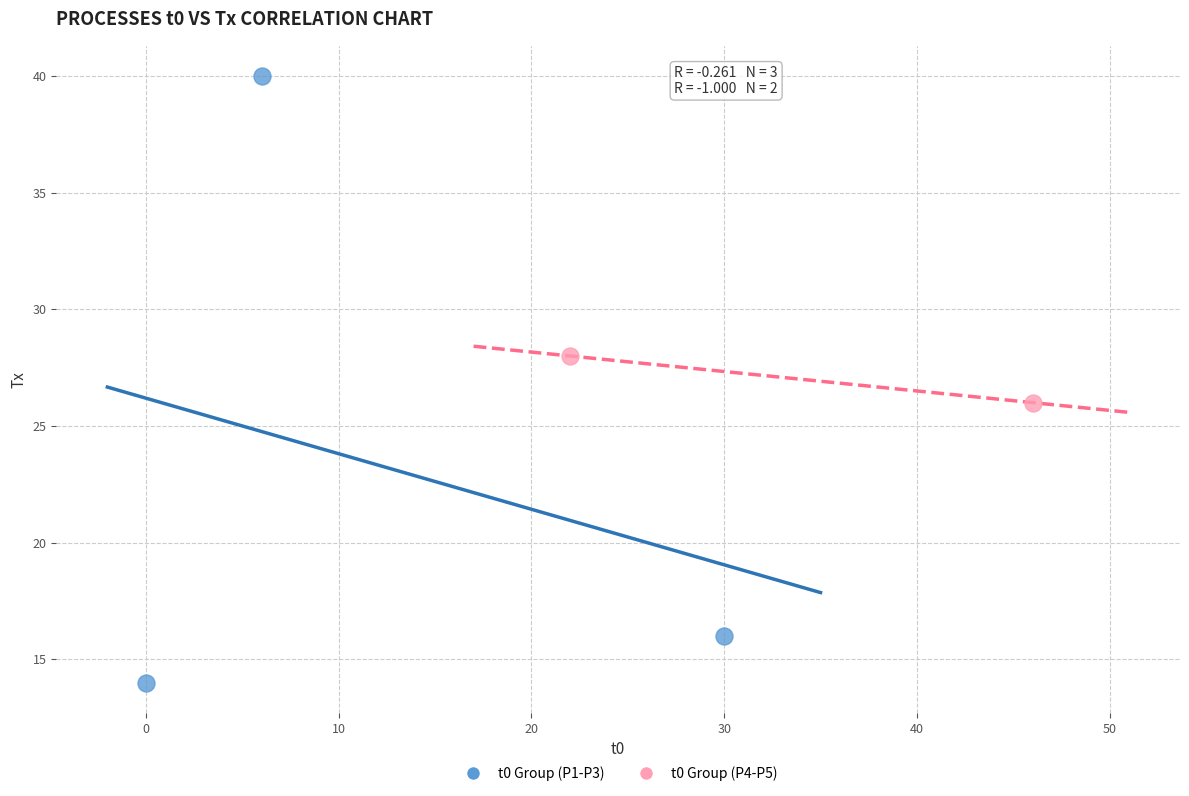

Which series reaches the minimum Y coordinate?

t0 Group (P1-P3)